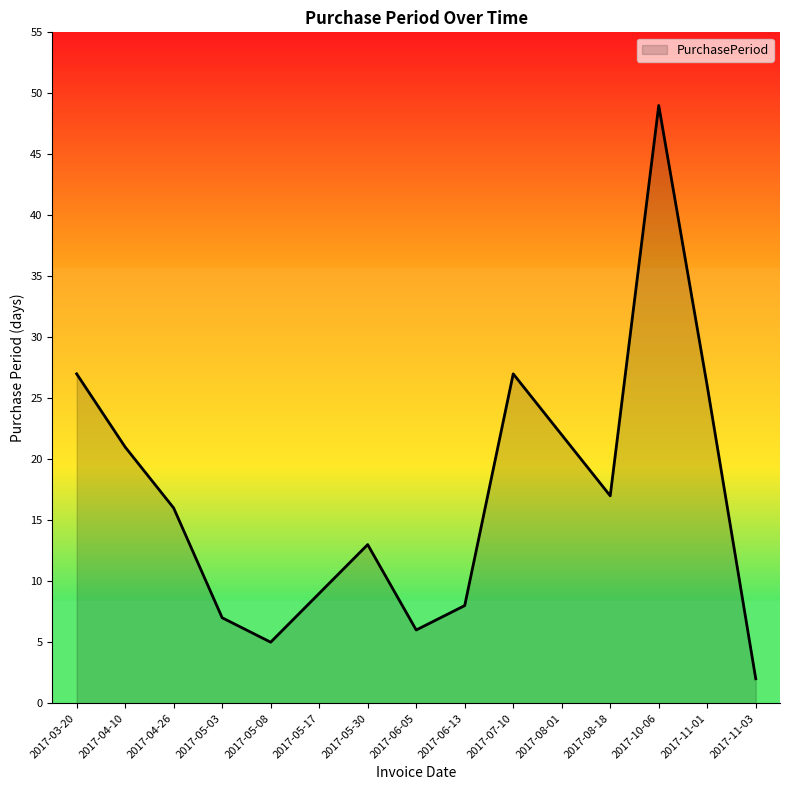

Reading left to right, extract all data points from this chart.

2017-03-20=27	2017-04-10=21	2017-04-26=16	2017-05-03=7	2017-05-08=5	2017-05-17=9	2017-05-30=13	2017-06-05=6	2017-06-13=8	2017-07-10=27	2017-08-01=22	2017-08-18=17	2017-10-06=49	2017-11-01=26	2017-11-03=2